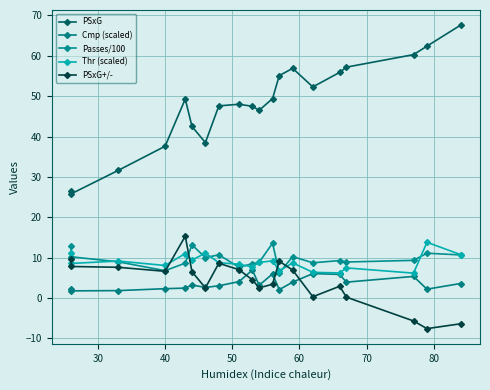

How many lines are shown in the chart?

5